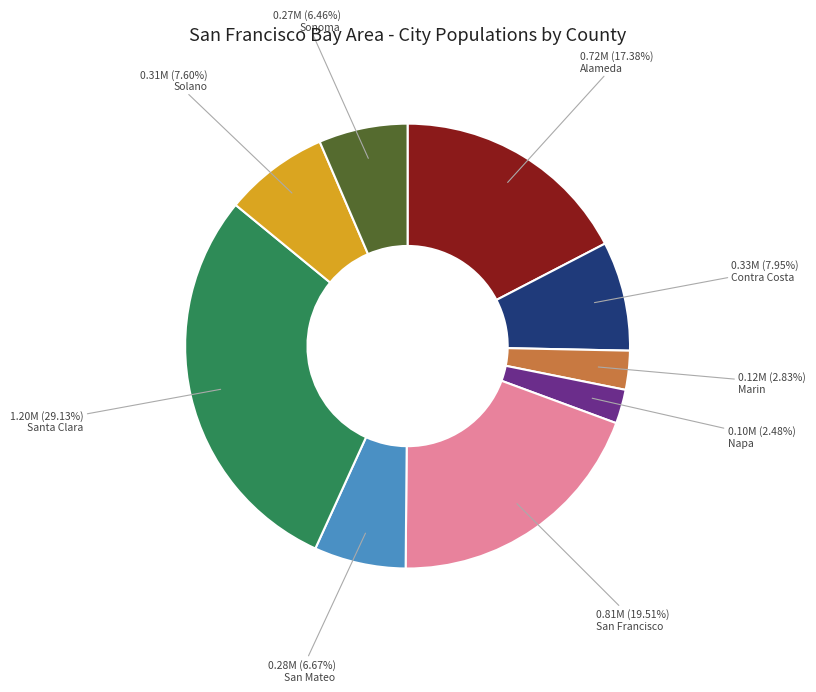

How many segments does this pie chart have?

9